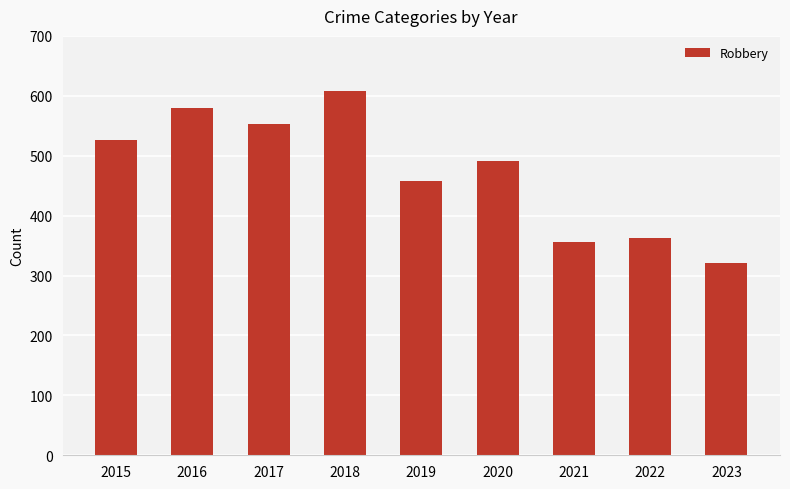

List the labels in order of value, largest first.

2018, 2016, 2017, 2015, 2020, 2019, 2022, 2021, 2023